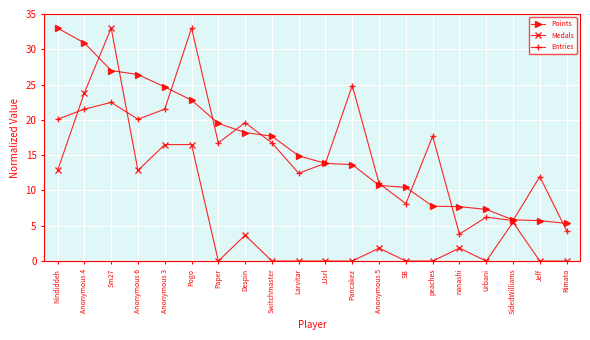

What is the value of the Points point at the 6th from the left?

22.8